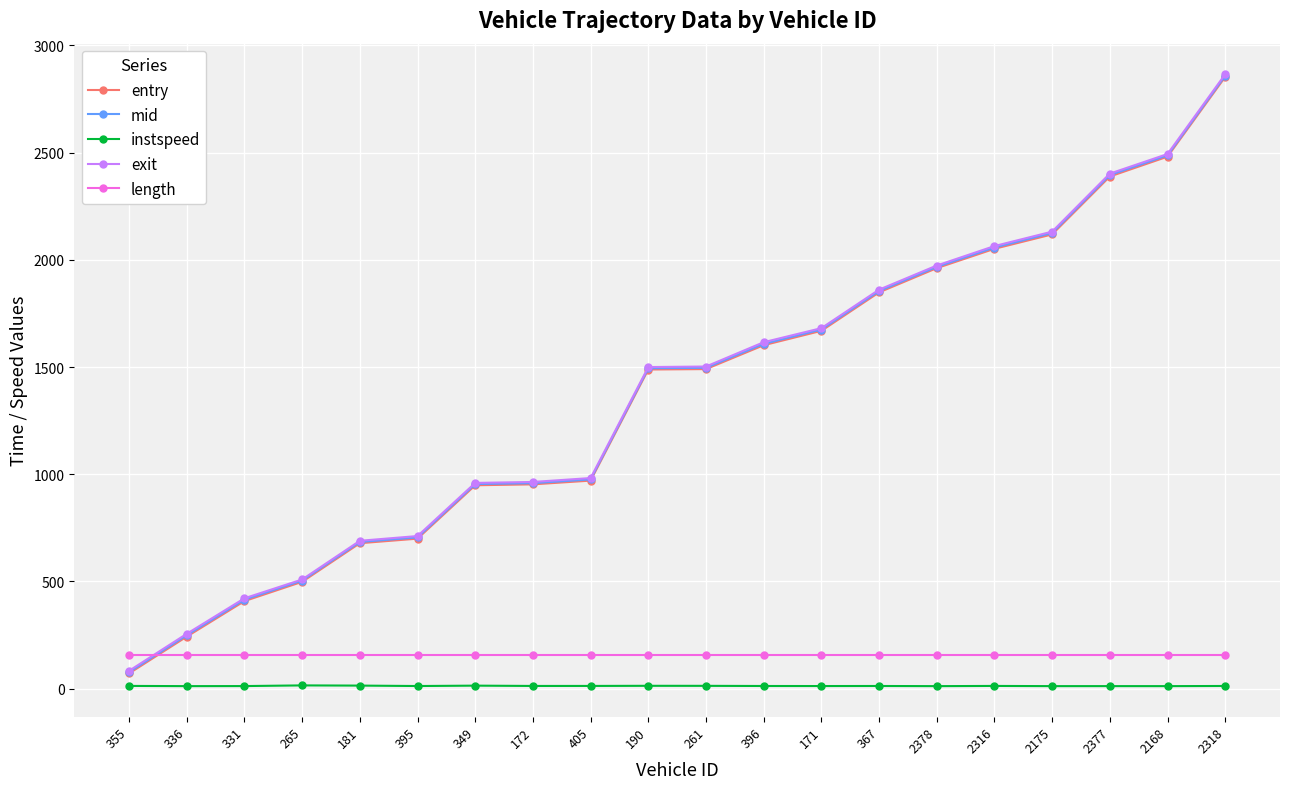

True or false: instspeed has a value of 12.0 at 2377.

True